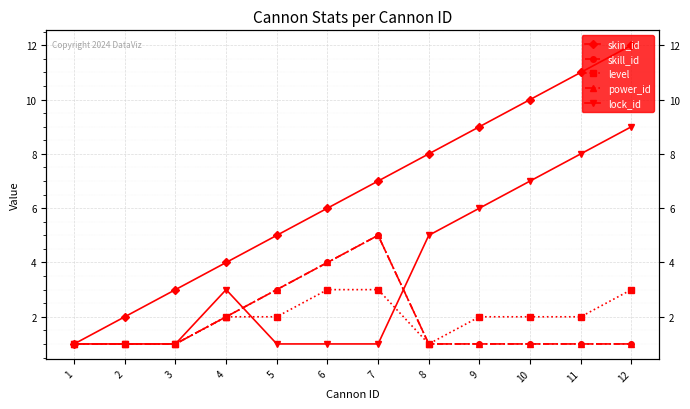

What is the smallest value displayed?

1